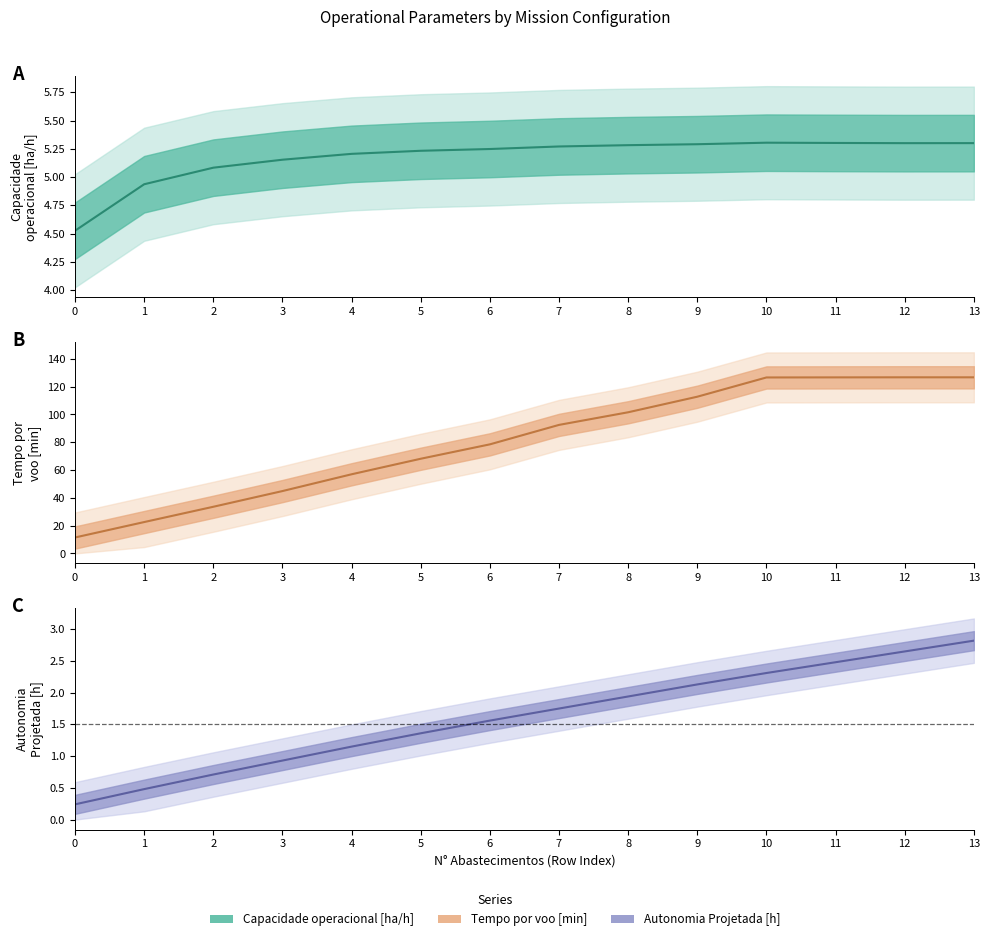

What is the sum of the Capacidade operacional [ha/h] values at 5 and 11?

10.5